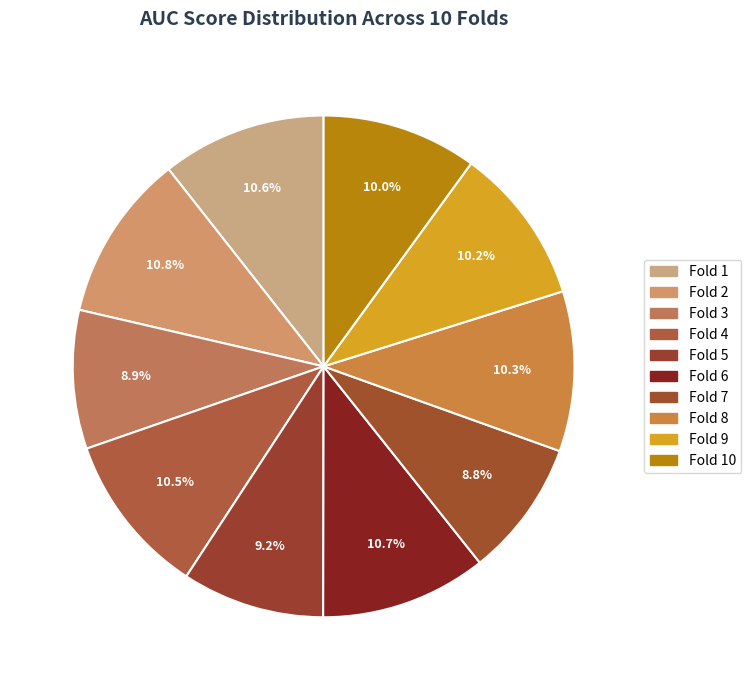

Count the number of slices in the pie.

10